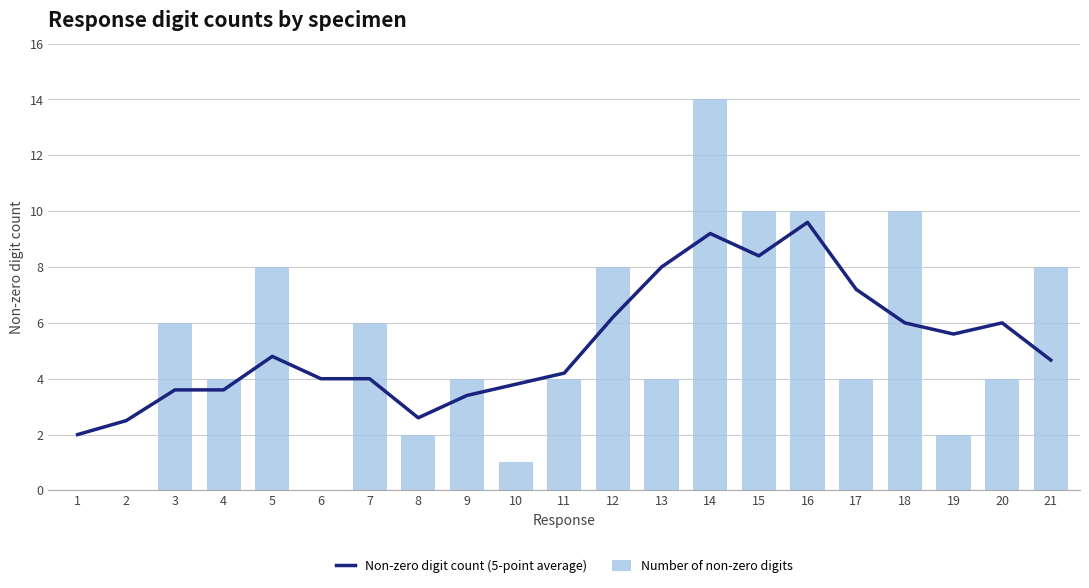

What is the maximum value shown in the chart?

14.0